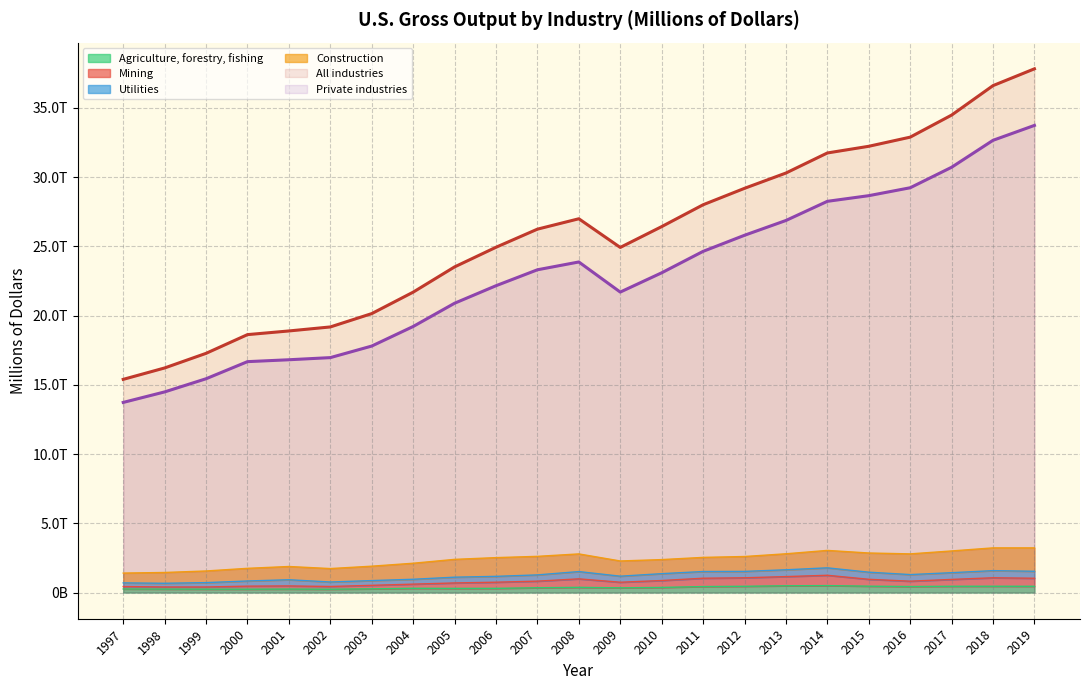

Read the Mining value at 2013, to the nearest 50.

1151350